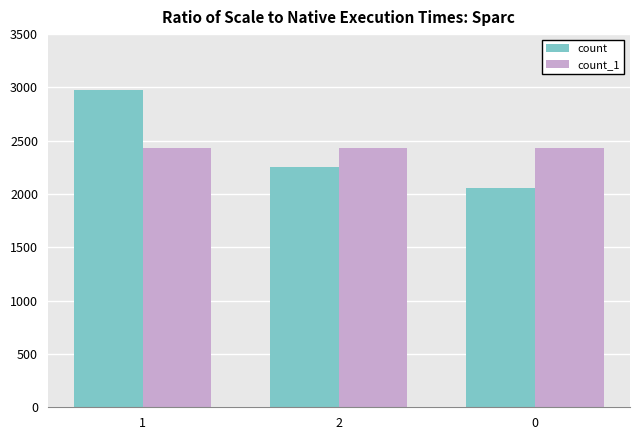

What is the lowest value of the count series?

2054